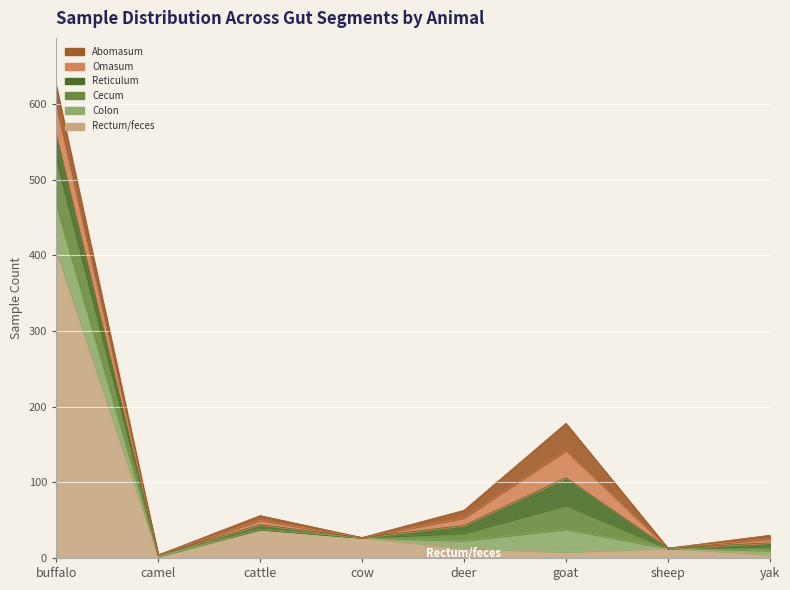

Read the Rectum/feces value at goat, to the nearest 10.

10